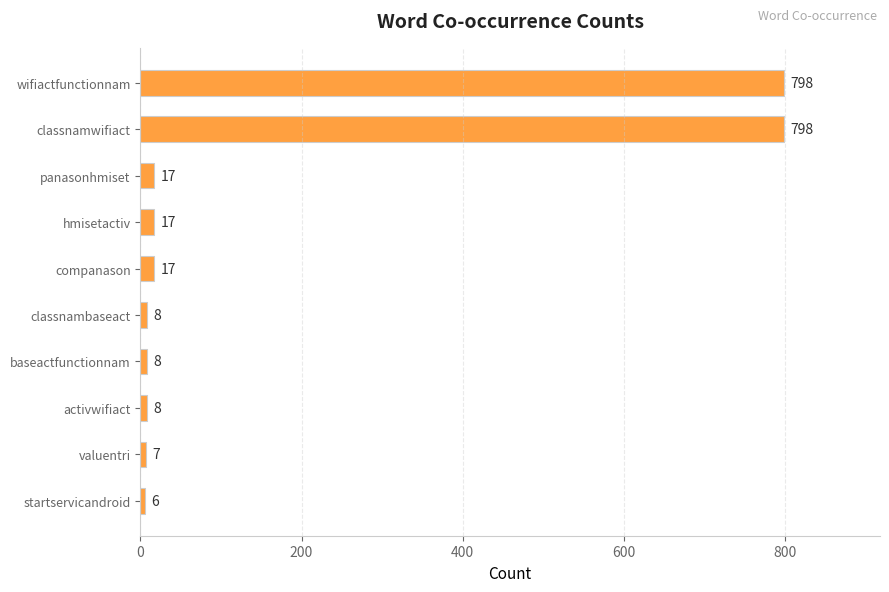

Reading bottom to top, transcribe all the data shown in this chart.

startservicandroid=6	valuentri=7	activwifiact=8	baseactfunctionnam=8	classnambaseact=8	companason=17	hmisetactiv=17	panasonhmiset=17	classnamwifiact=798	wifiactfunctionnam=798